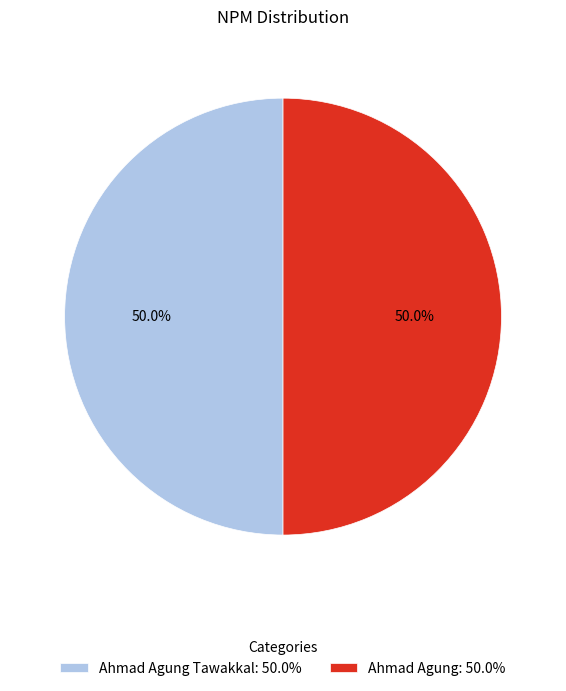

Combined, what portion of the pie is Ahmad Agung: 50.0% and Ahmad Agung Tawakkal: 50.0%?

100.0%